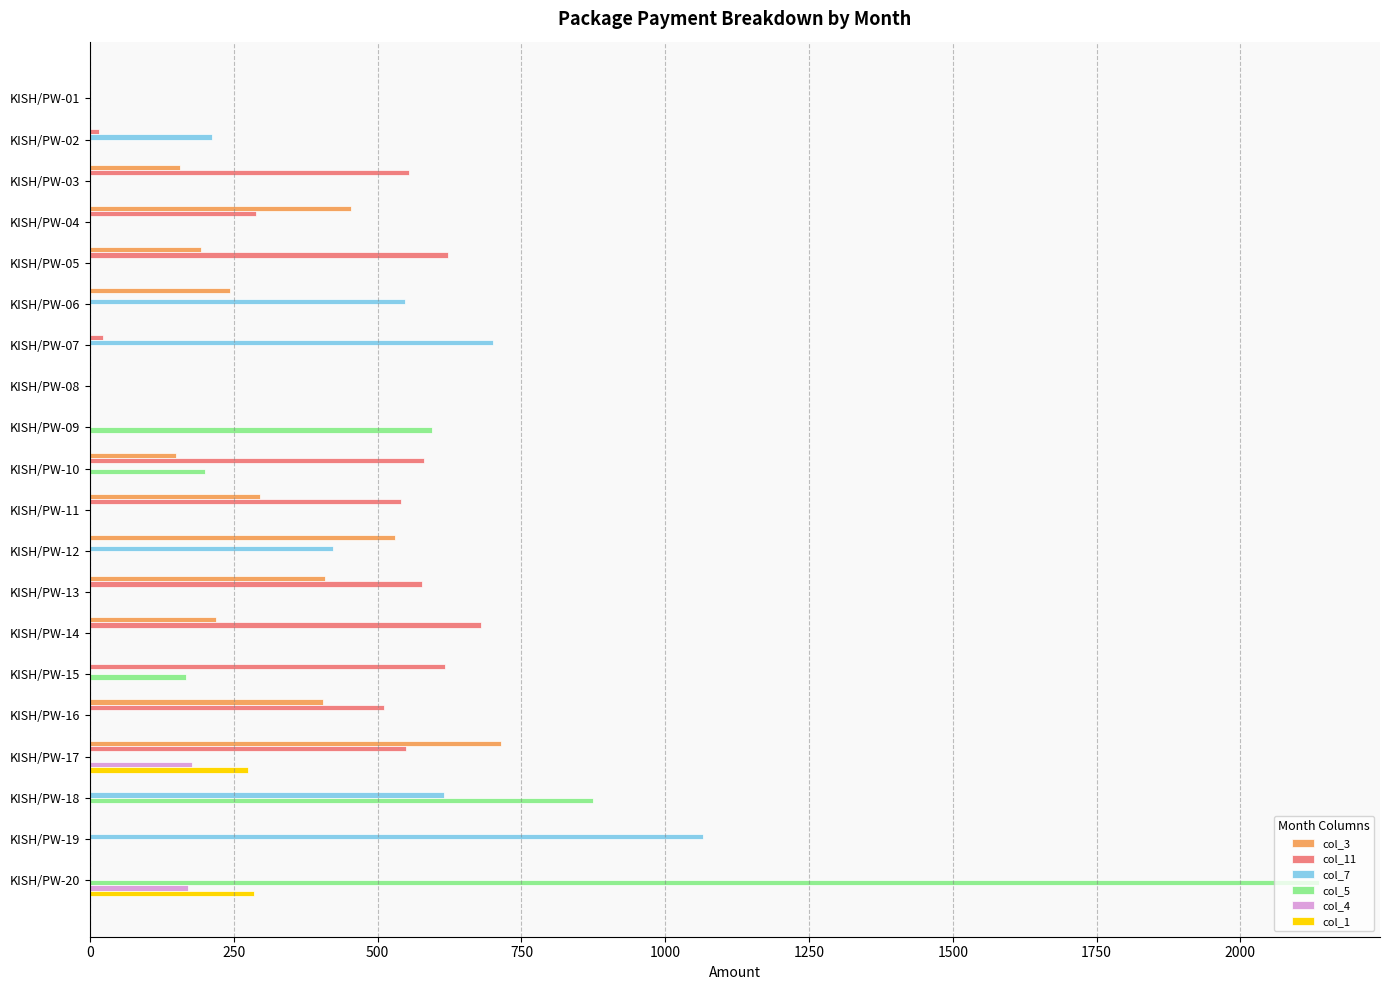

The value of col_11 at KISH/PW-03 is 892.7. True or false?

False